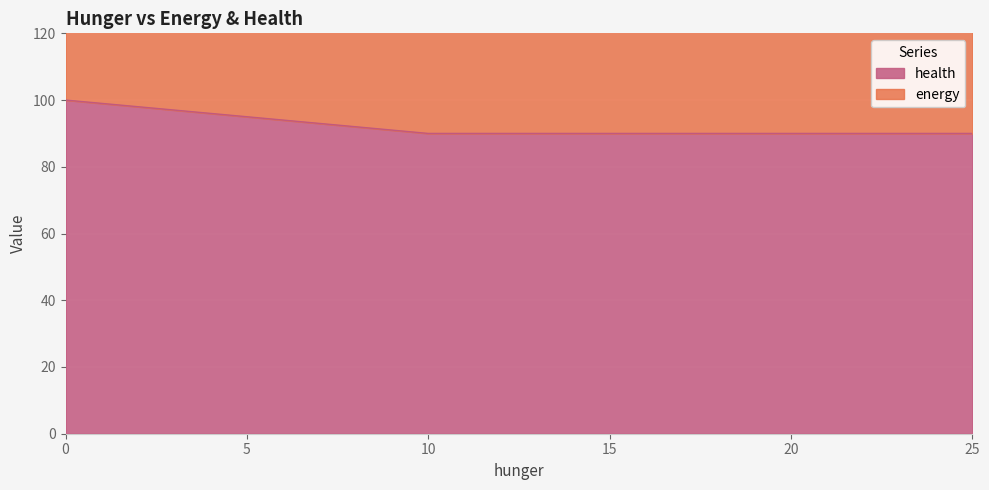

What is the average value?

92